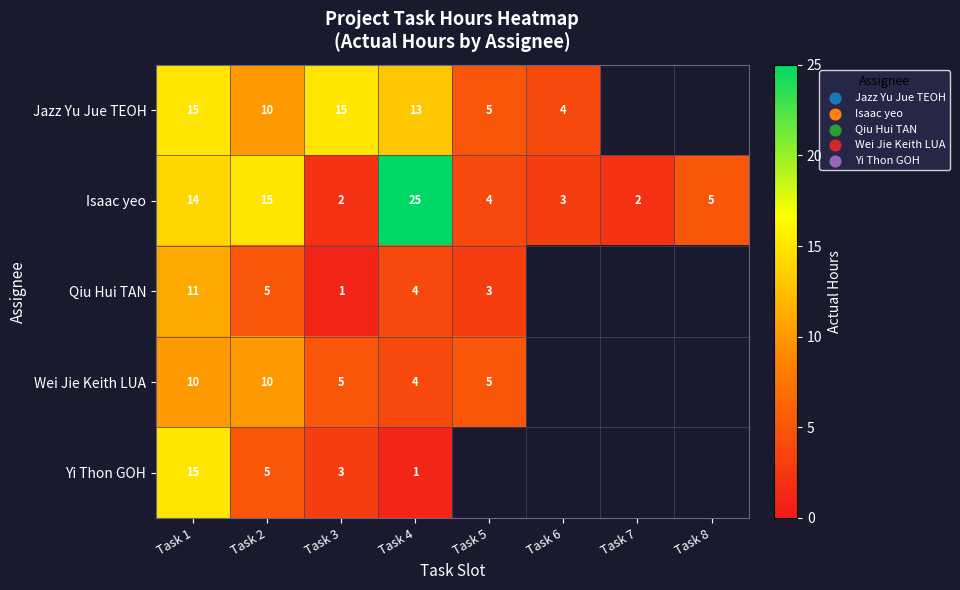

Rank the series at Task 3 from highest to lowest value.

Jazz Yu Jue TEOH, Wei Jie Keith LUA, Yi Thon GOH, Isaac yeo, Qiu Hui TAN